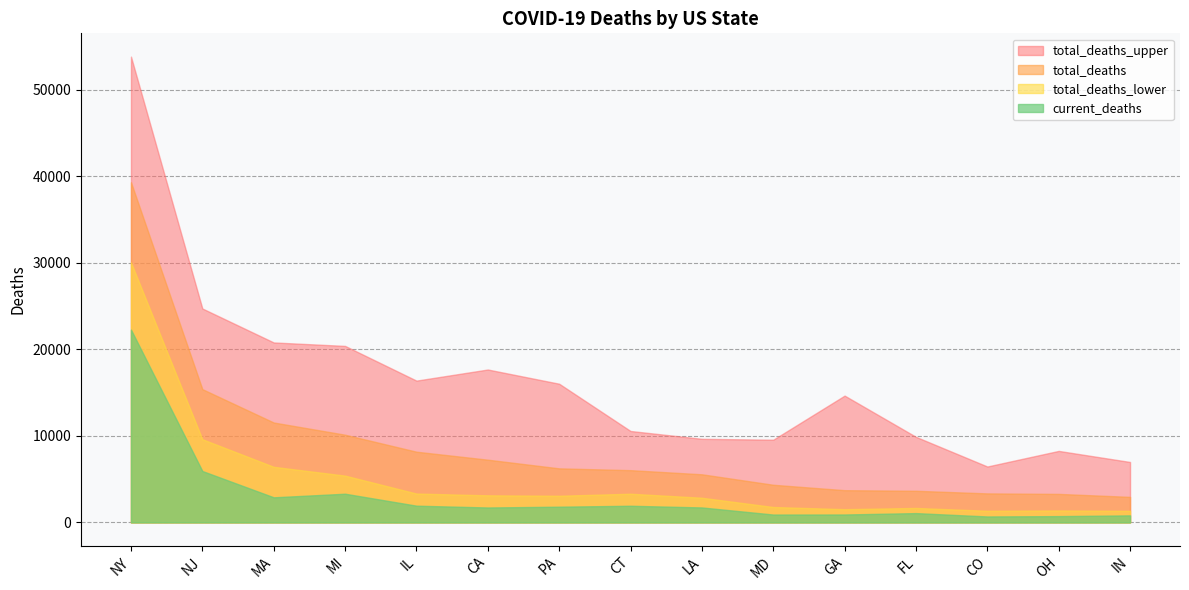

How many data points does each series have?

15